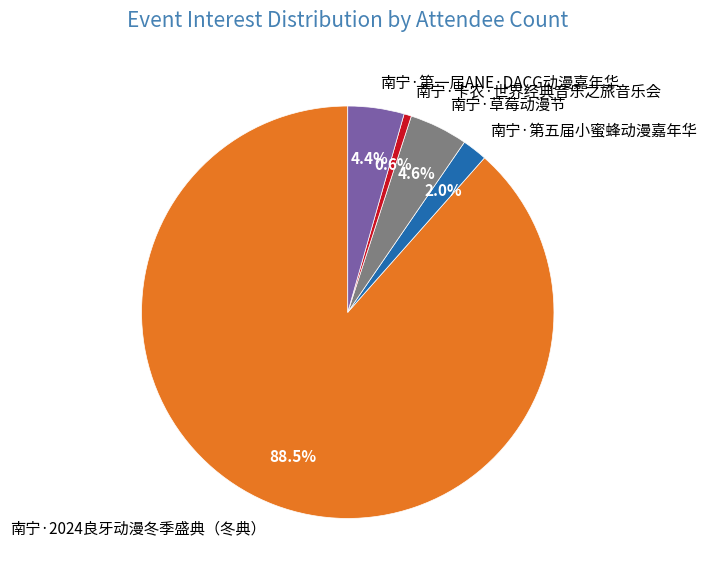

True or false: 南宁·第五届小蜜蜂动漫嘉年华 accounts for 2% of the total.

True